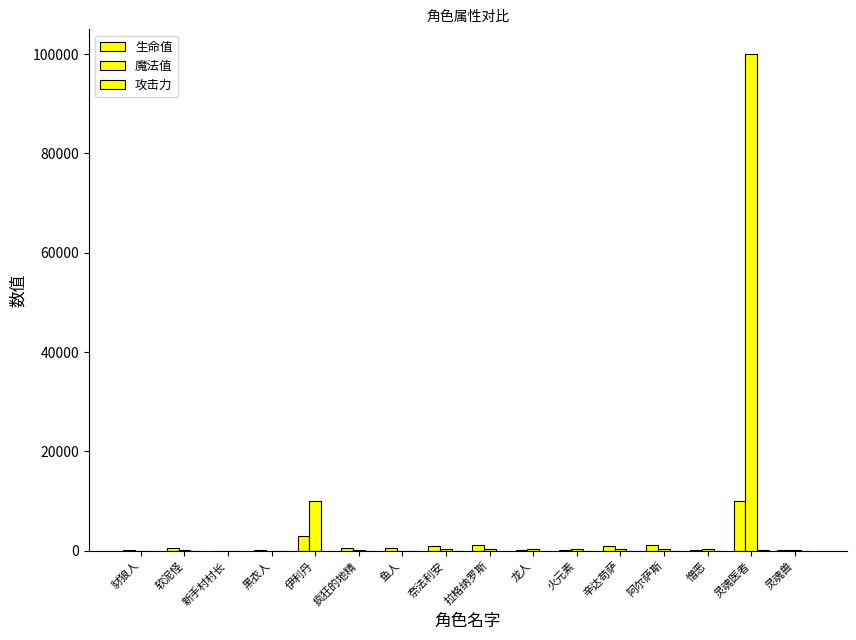

Are the bars horizontal?

No